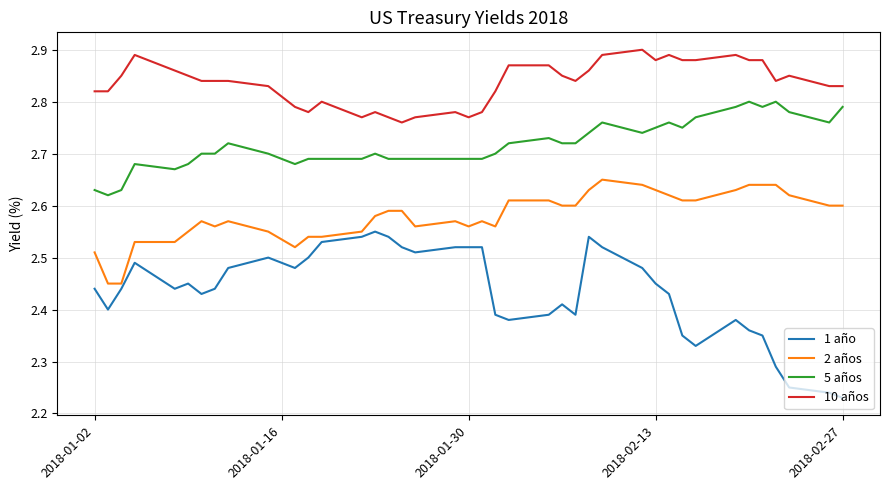

What are all the series names shown in the legend?

1 año, 2 años, 5 años, 10 años